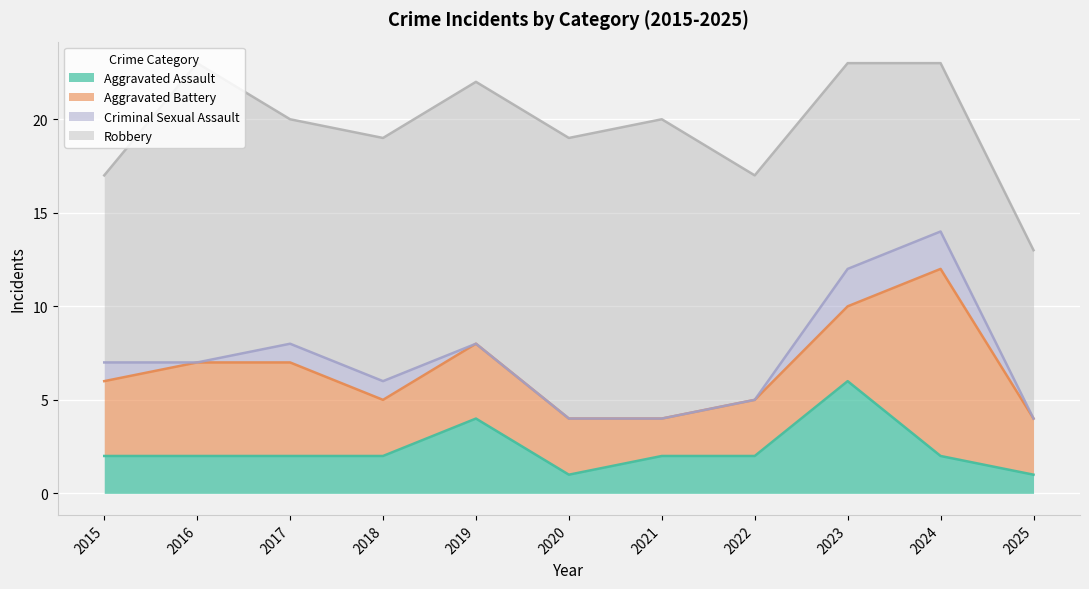

What are all the series names shown in the legend?

Aggravated Assault, Aggravated Battery, Criminal Sexual Assault, Robbery